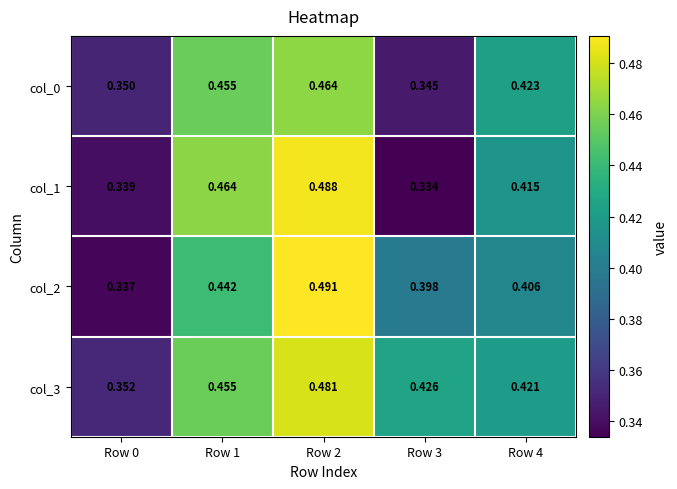

Between Row 1 and Row 4, which series saw the biggest shift?

col_1